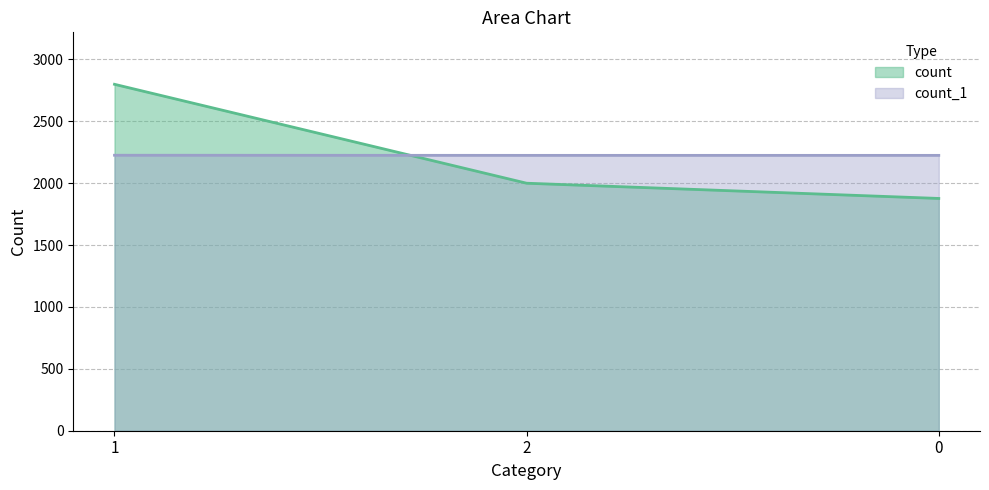

What is the label of the 2nd point from the right?

2